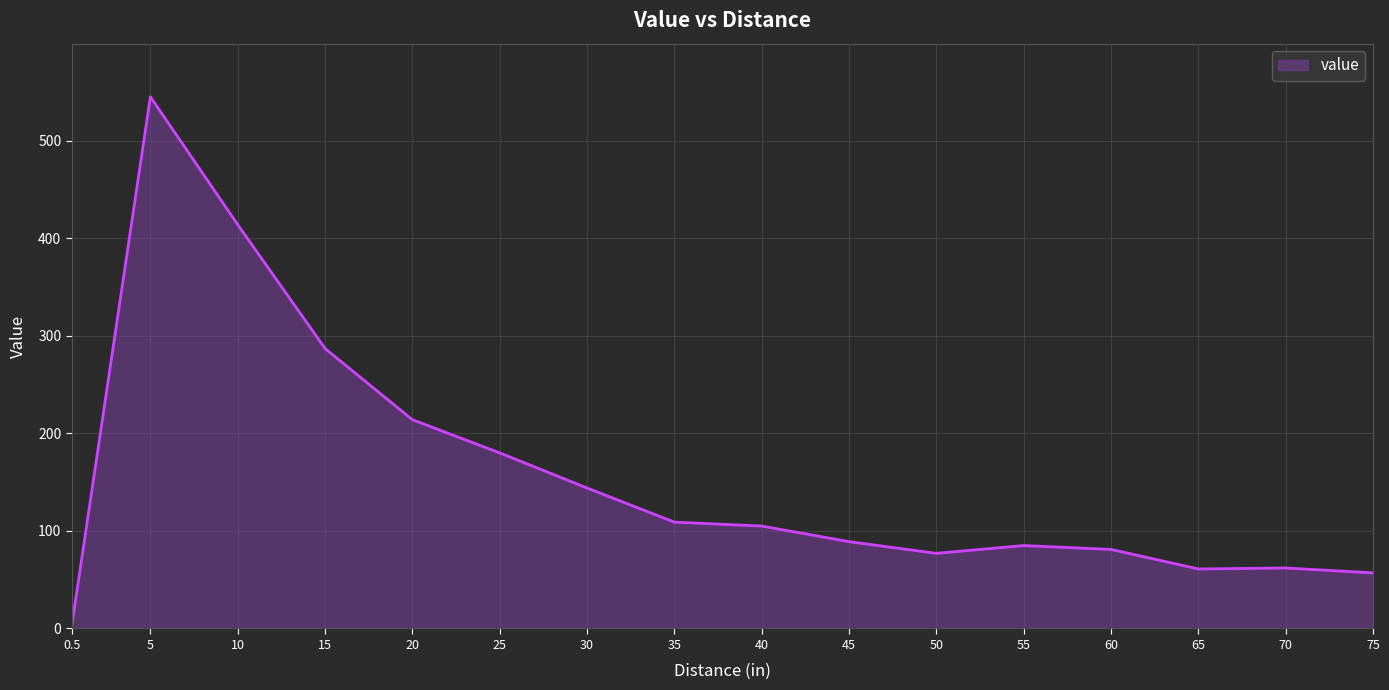

At which category does the chart reach its minimum across all series?

0.5